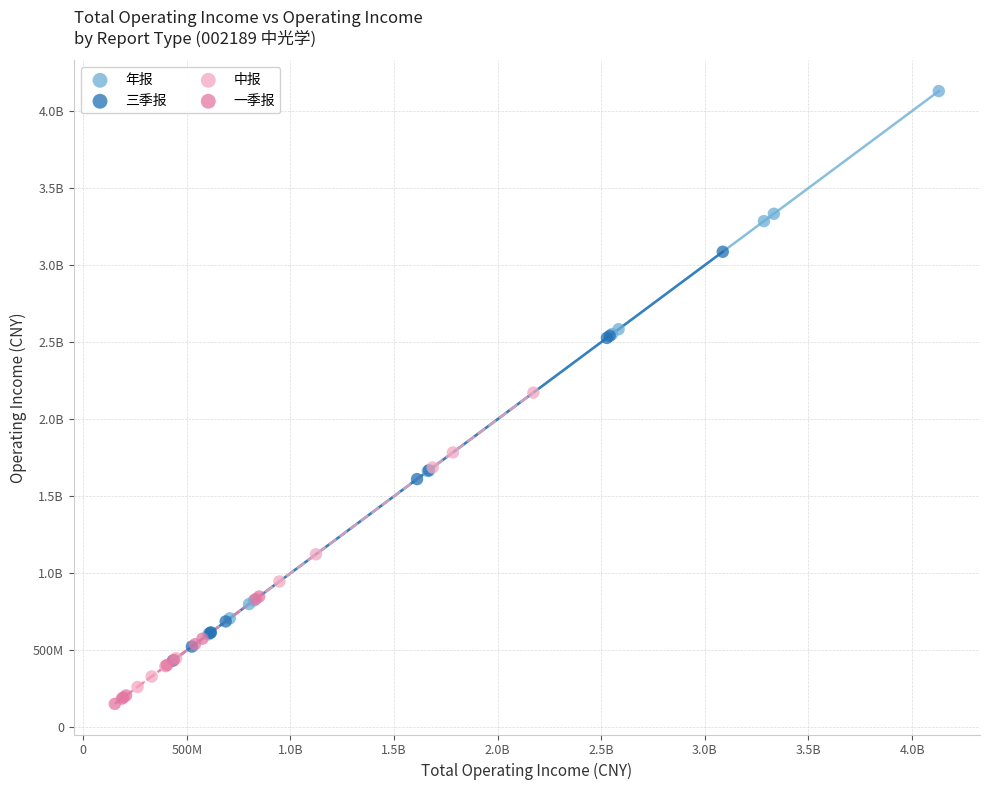

What are all the series names shown in the legend?

年报, 三季报, 中报, 一季报